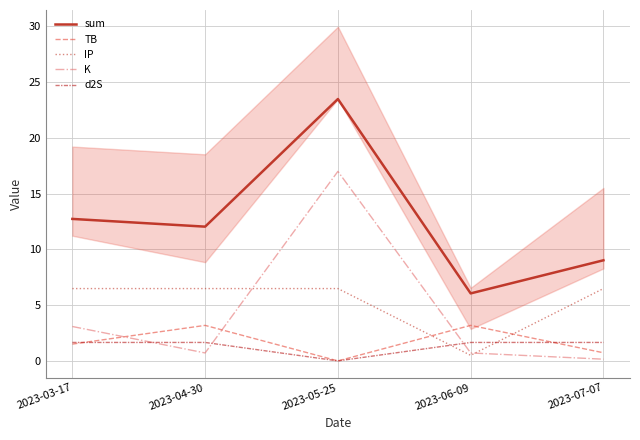

Is the value of K at 2023-06-09 greater than the value of d2S at 2023-06-09?

No